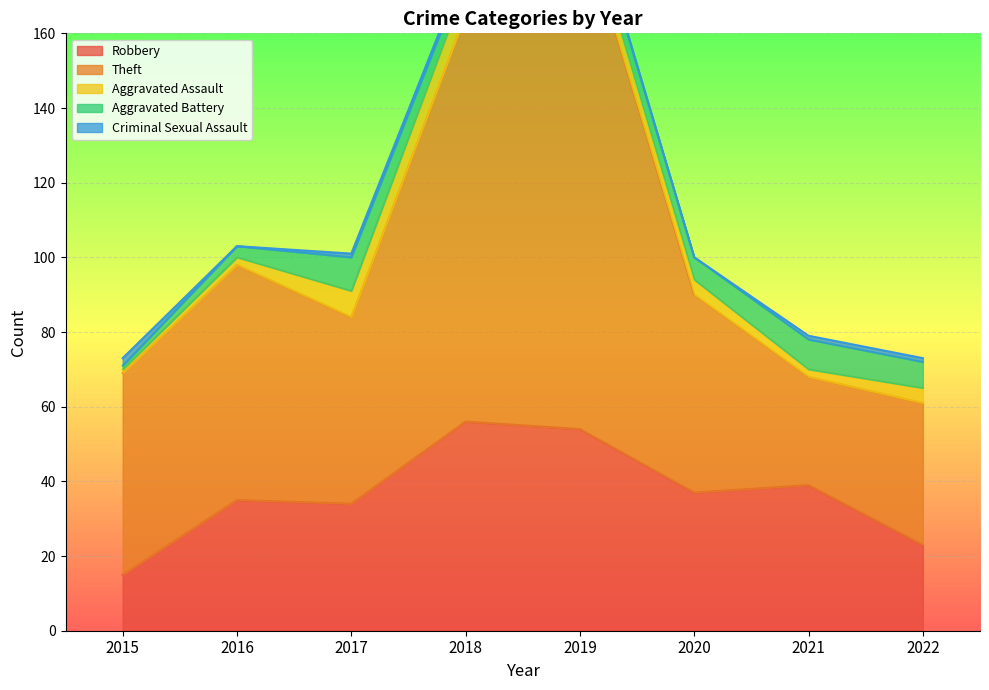

What is the value of the Robbery point at the 3rd from the left?

34